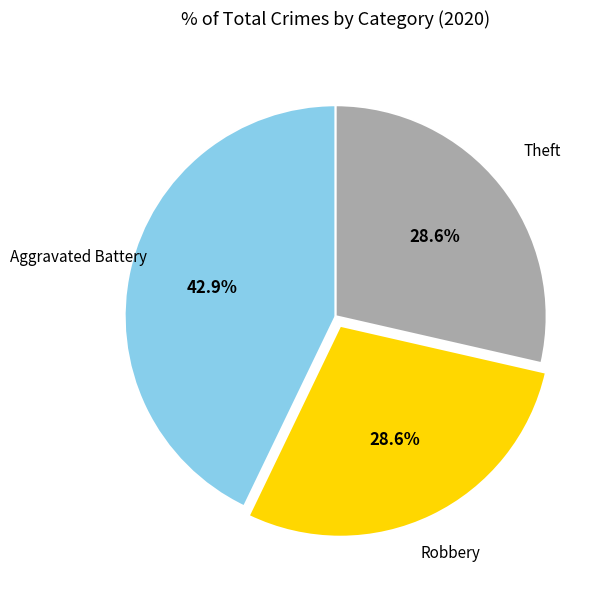

True or false: Aggravated Battery accounts for 43% of the total.

True